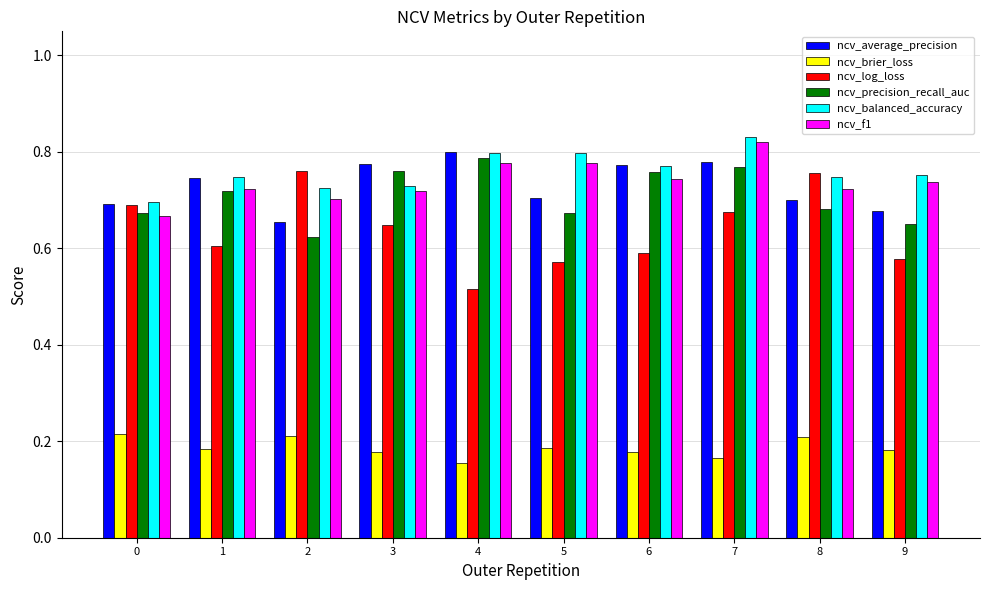

The value of ncv_average_precision at 1 is 0.3. True or false?

False